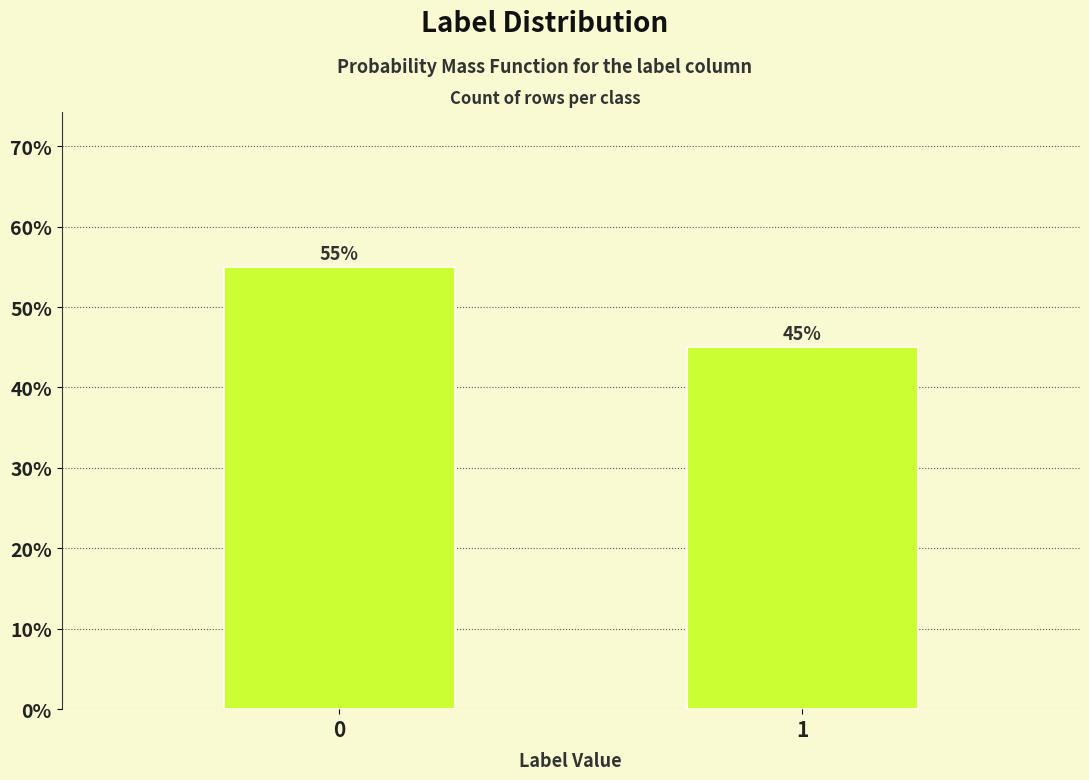

Reading left to right, list all the values displayed in this chart.

55.0	45.0